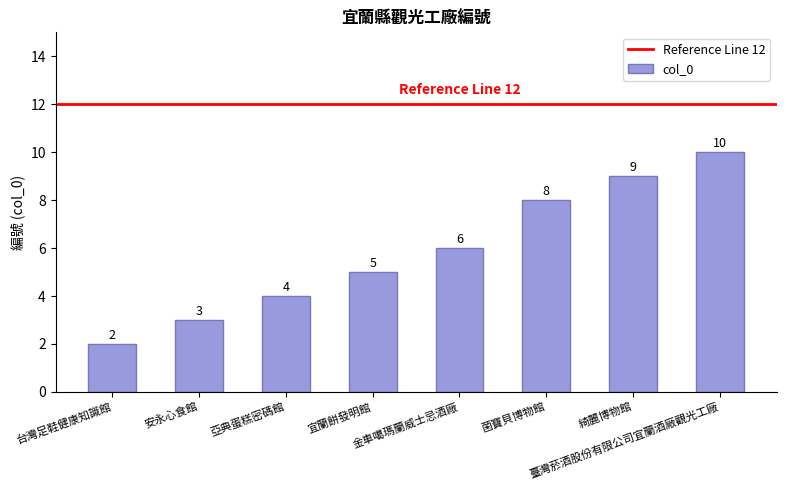

List the labels in order of value, smallest first.

台灣足鞋健康知識館, 安永心食館, 亞典蛋糕密碼館, 宜蘭餅發明館, 金車噶瑪蘭威士忌酒廠, 菌寶貝博物館, 綺麗博物館, 臺灣菸酒股份有限公司宜蘭酒廠觀光工廠